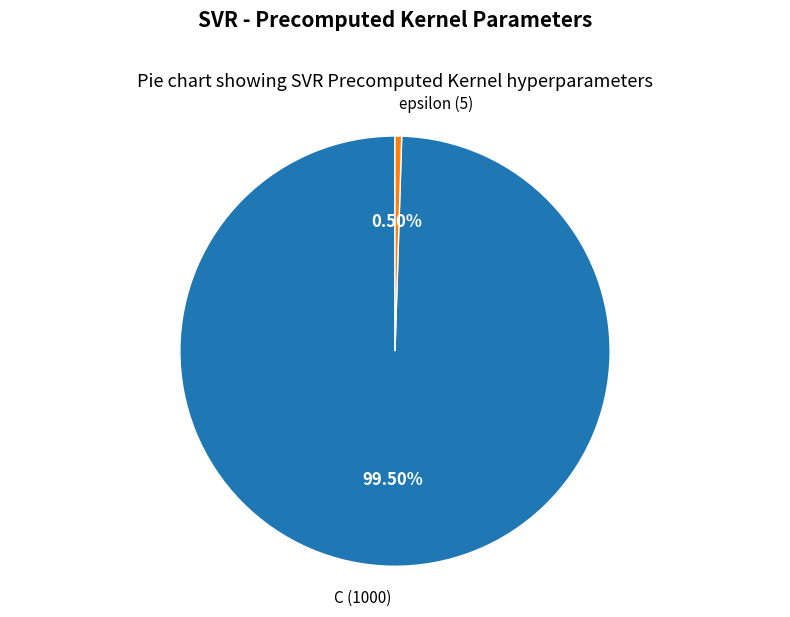

Is there a majority slice in this chart?

Yes